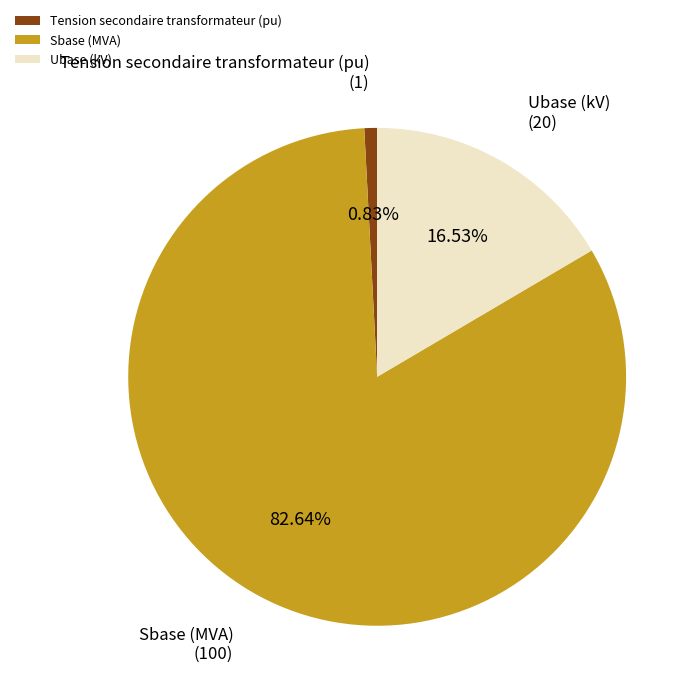

Which category has the smallest portion of the pie?

Tension secondaire transformateur (pu)